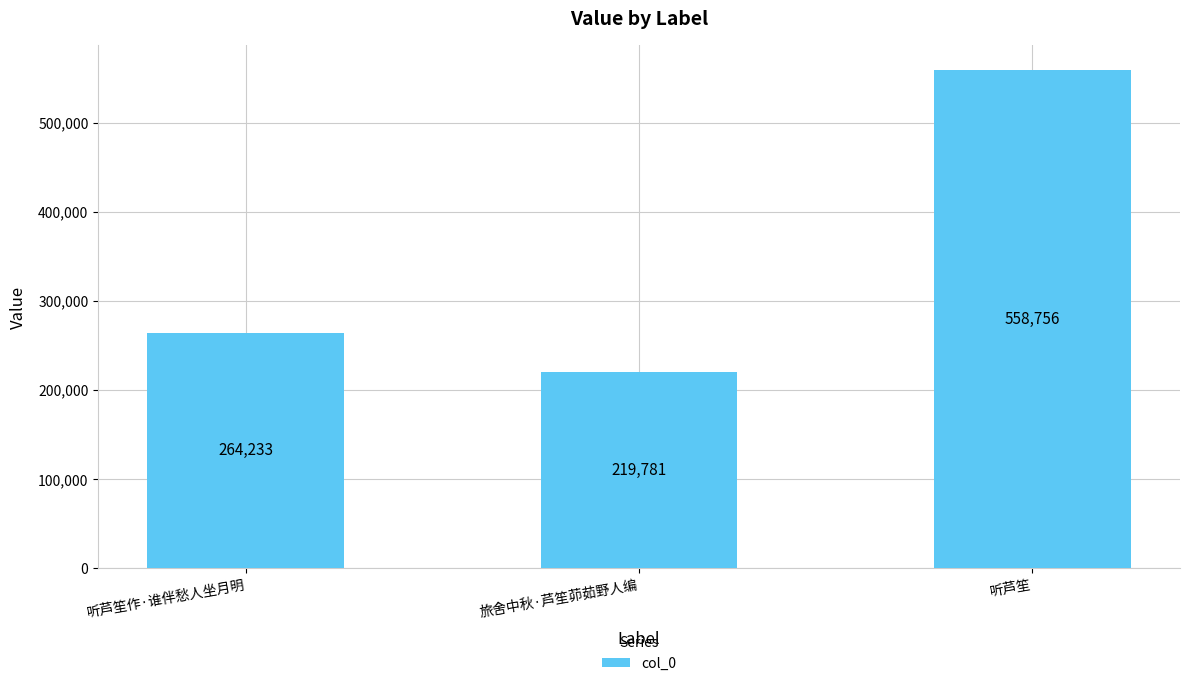

Reading left to right, transcribe all the data shown in this chart.

听芦笙作·谁伴愁人坐月明=264233	旅舍中秋·芦笙茆茹野人编=219781	听芦笙=558756